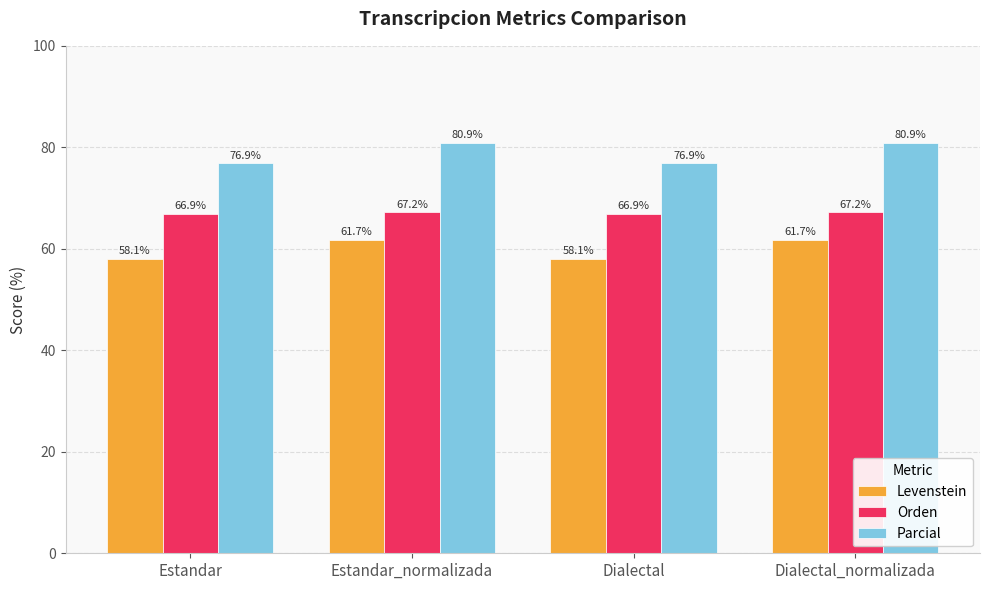

Reading right to left, what are all the values shown in this chart?

Levenstein: Dialectal_normalizada=61.7	Dialectal=58.1	Estandar_normalizada=61.7	Estandar=58.1
Orden: Dialectal_normalizada=67.2	Dialectal=66.9	Estandar_normalizada=67.2	Estandar=66.9
Parcial: Dialectal_normalizada=80.9	Dialectal=76.9	Estandar_normalizada=80.9	Estandar=76.9